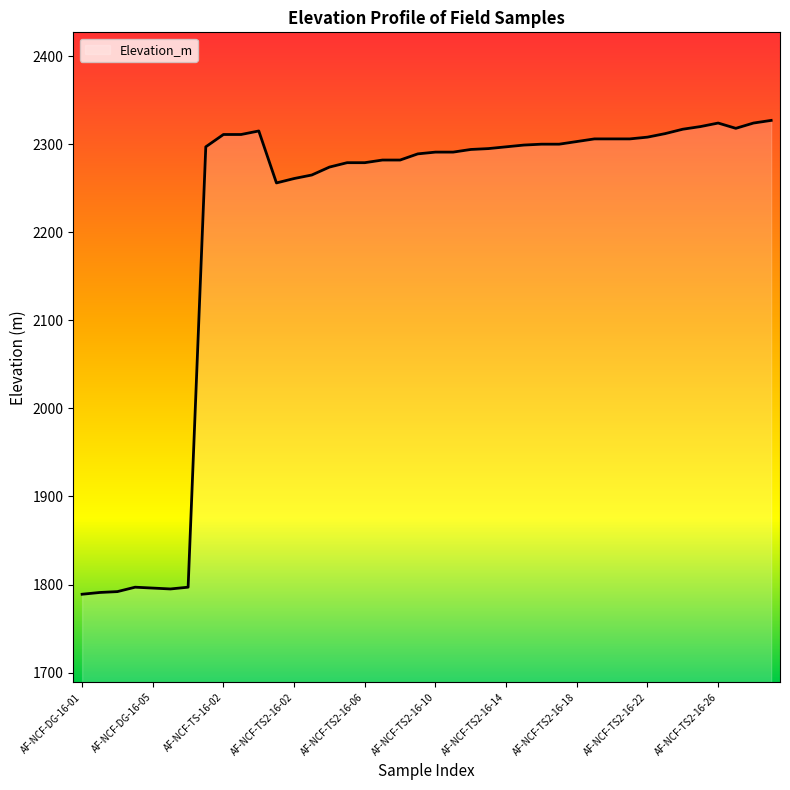

What is the difference between the maximum and minimum values?

538